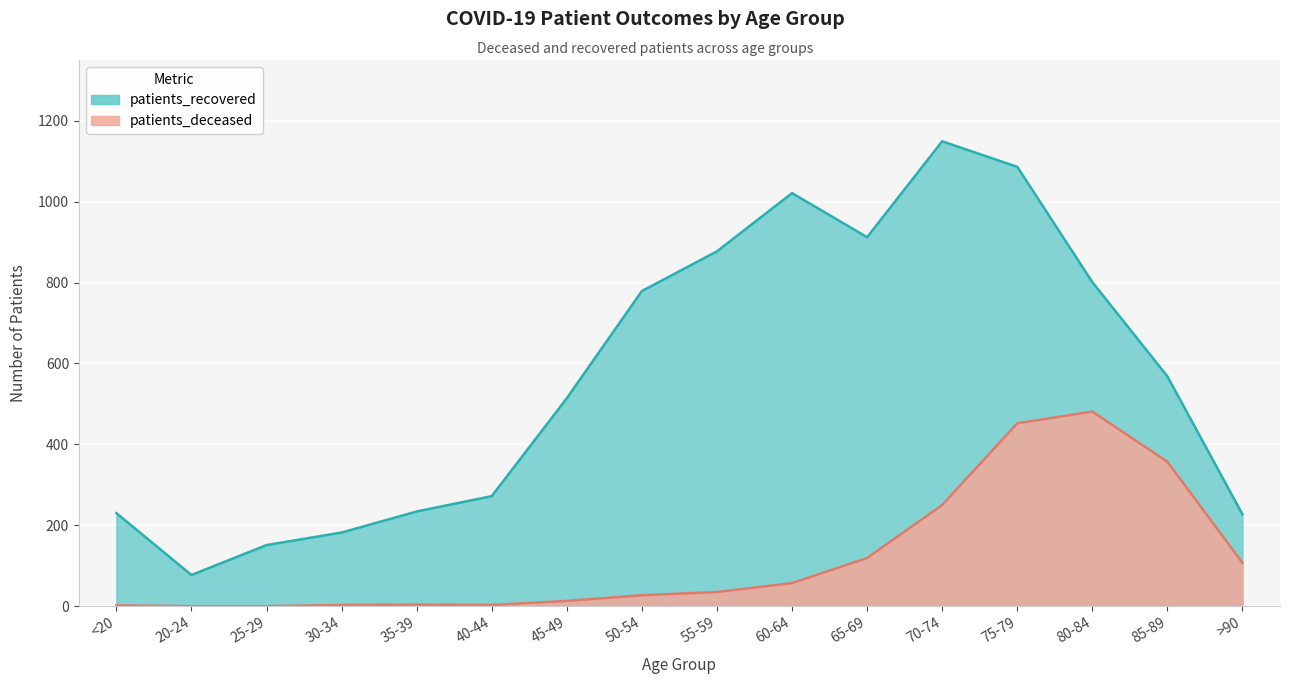

What is the maximum value shown in the chart?

1149